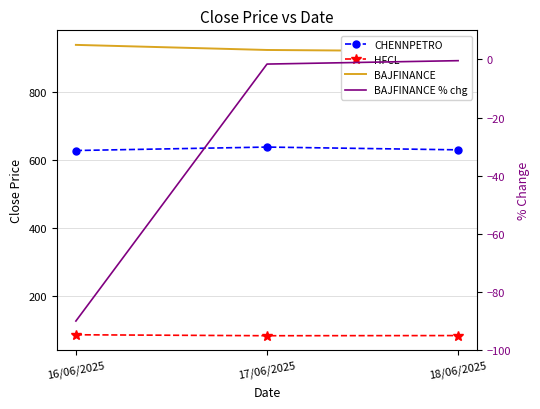

How many data points in BAJFINANCE are less than 923?

1